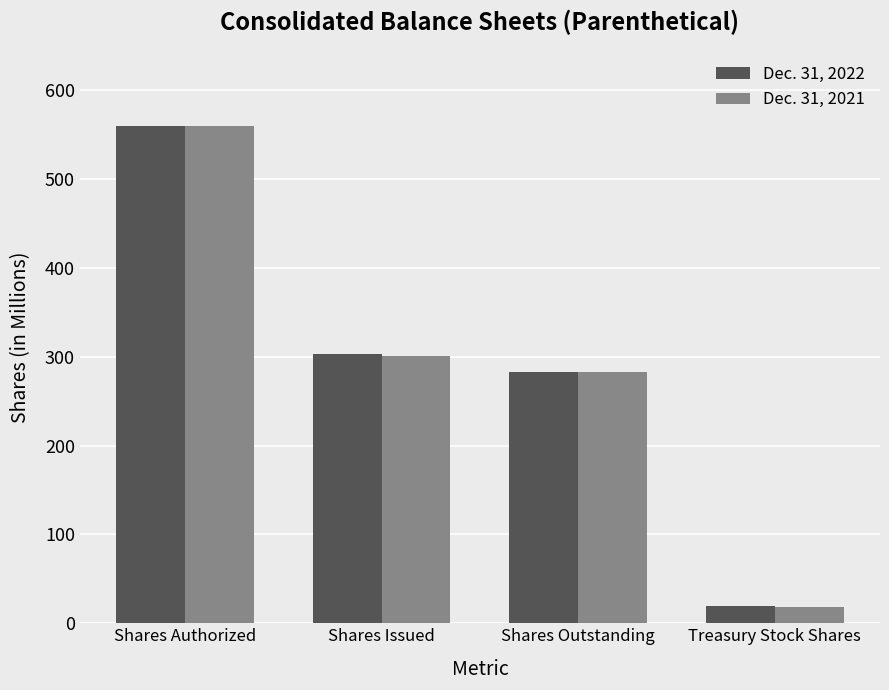

Is it true that Dec. 31, 2022 equals 19.7 at Treasury Stock Shares?

True